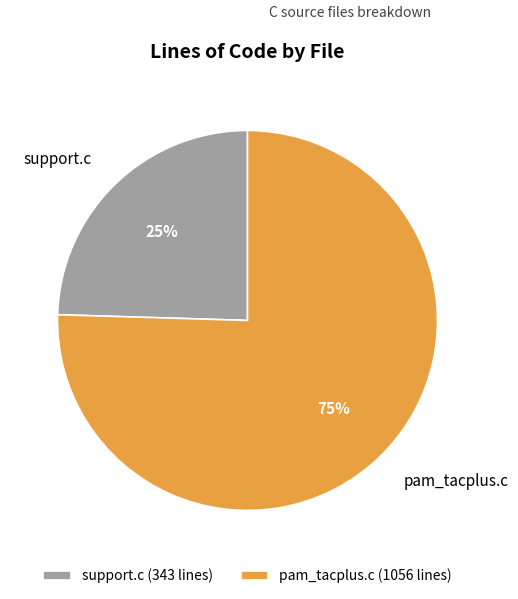

Which category has the biggest portion of the pie?

pam_tacplus.c